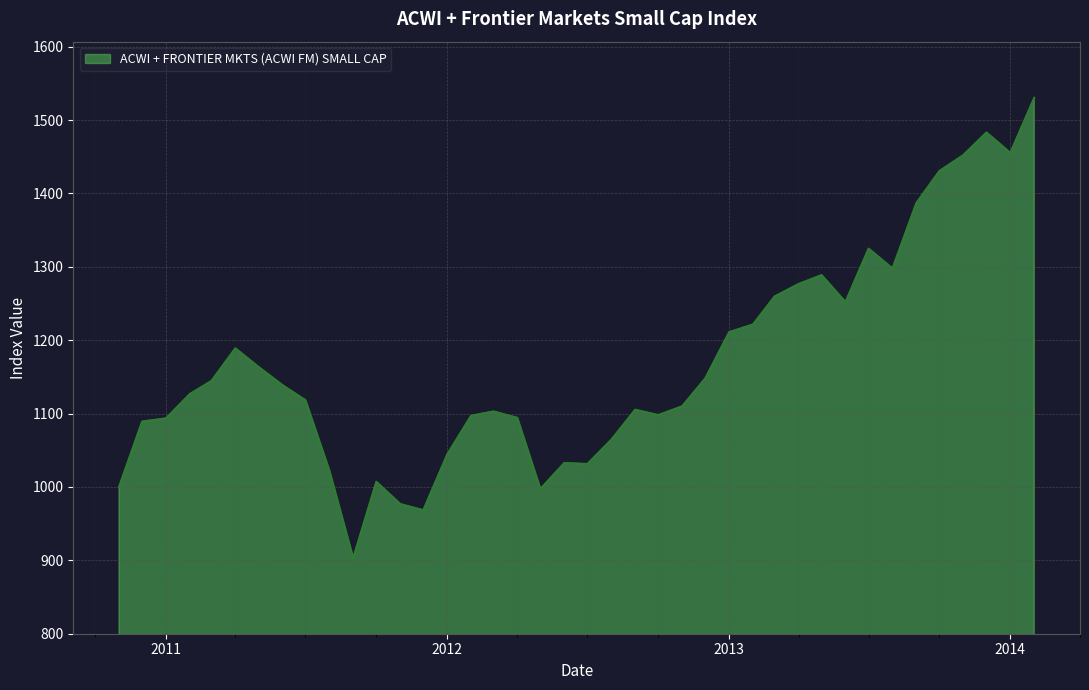

How many lines are shown in the chart?

1